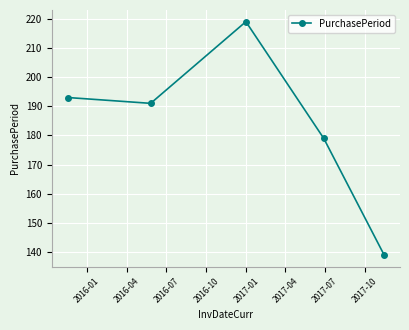

What is the difference between the second highest and minimum values?

54